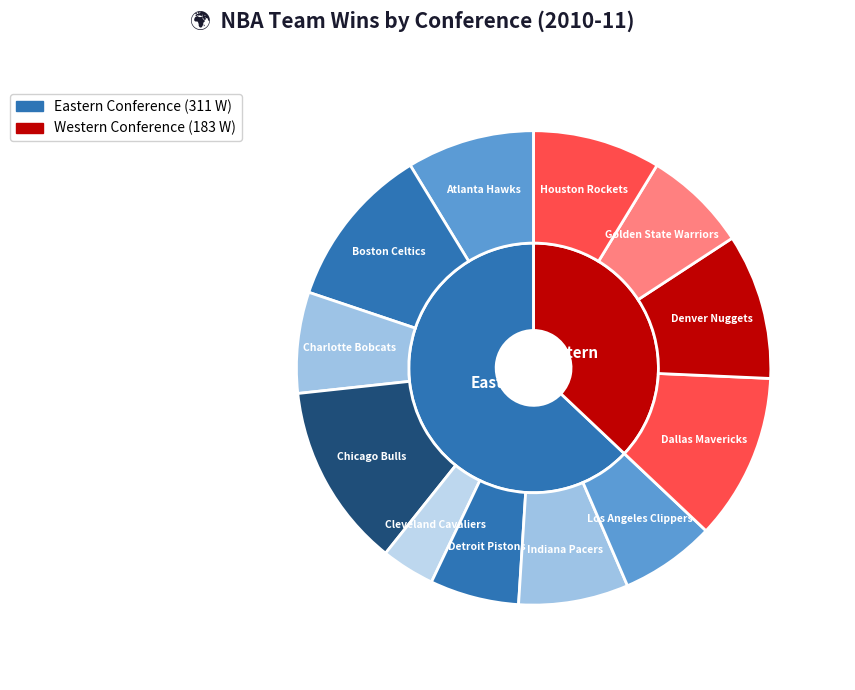

Approximately how many times larger is the value at Los Angeles Clippers compared to Houston Rockets?

0.7